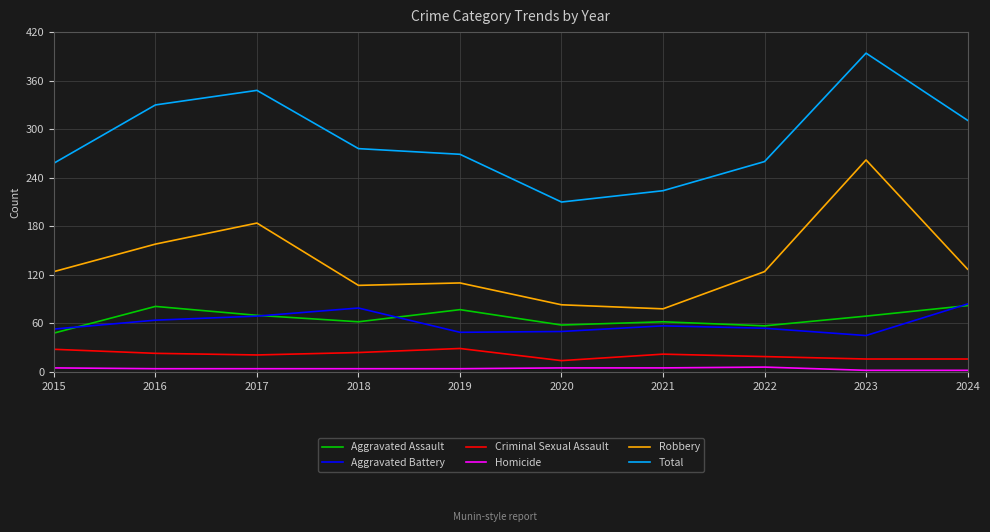

True or false: Homicide and Robbery intersect in this chart.

False